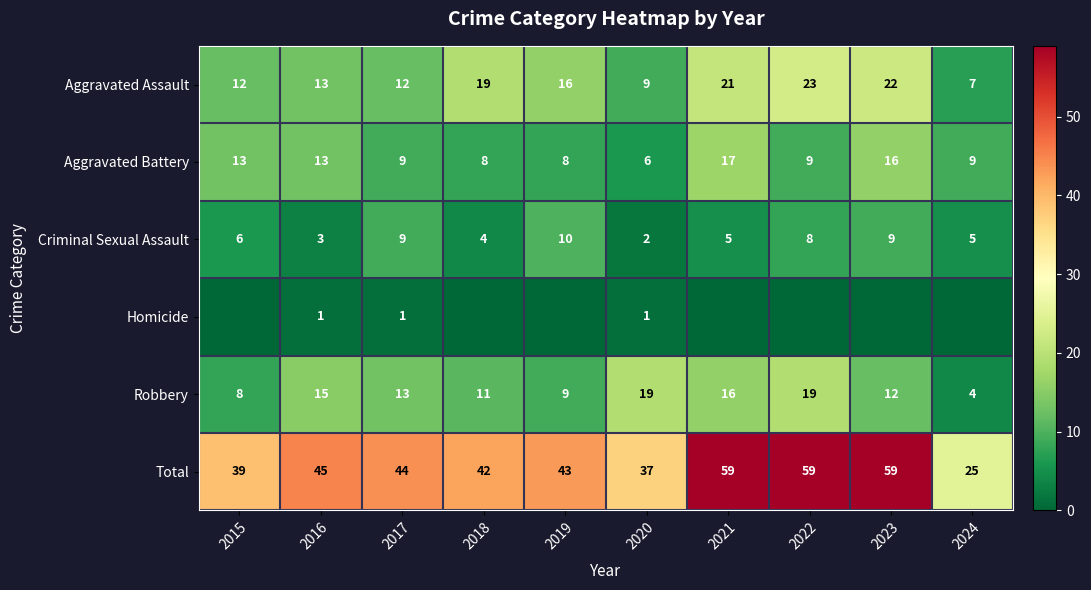

At which label does Aggravated Assault first exceed 16?

2018